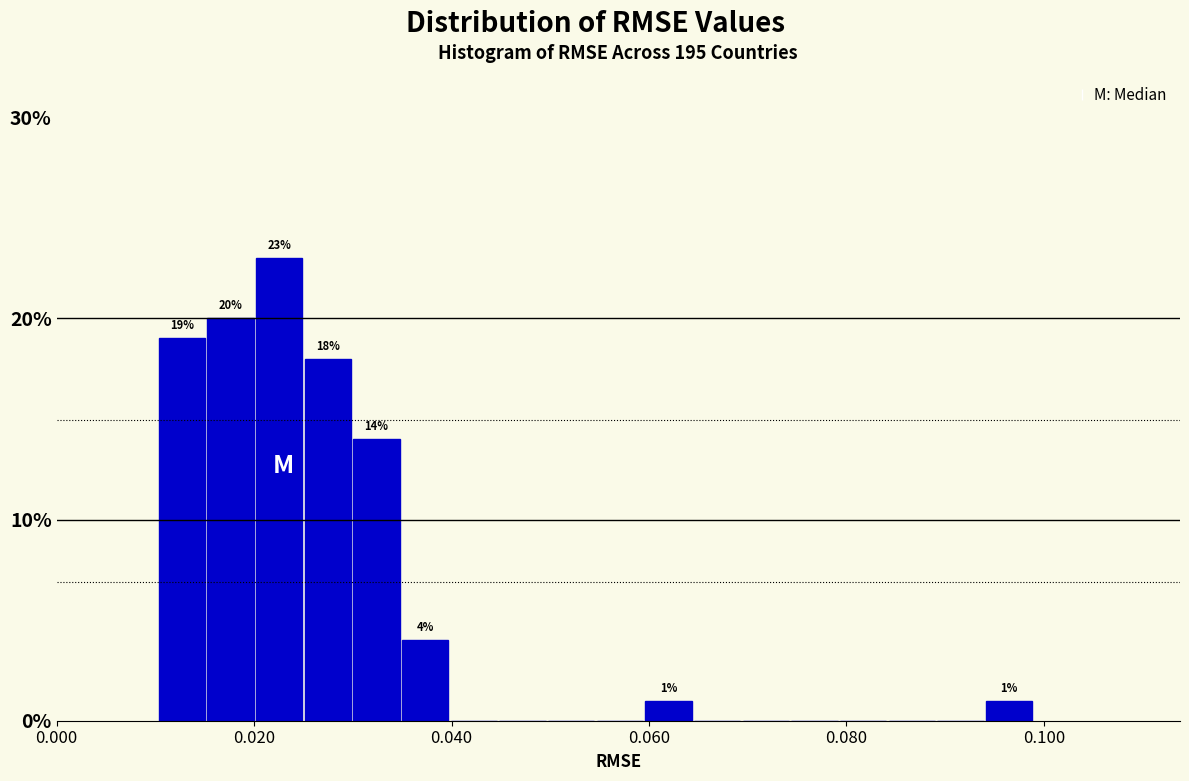

Read against the x-axis, roughly where is the centre of the tallest bar?

0.022